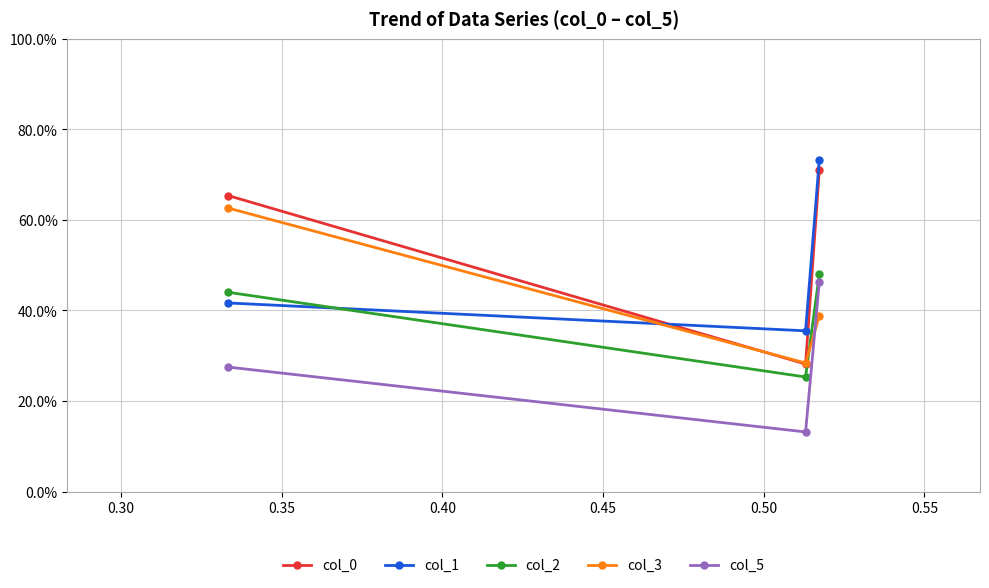

Is this an area chart (filled region under the line)?

No